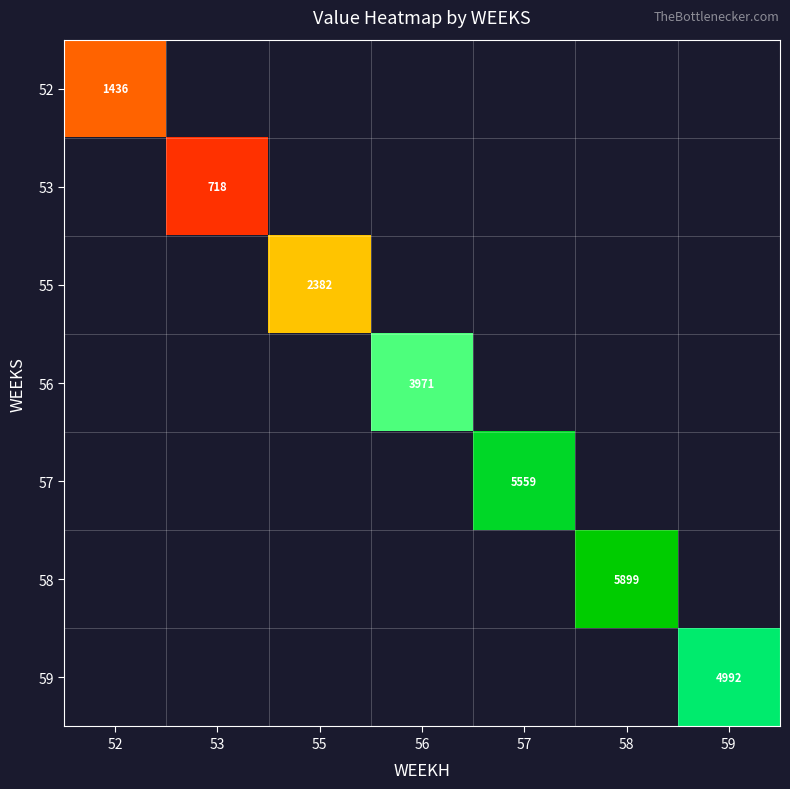

Between 55 and 58, which is larger?

58